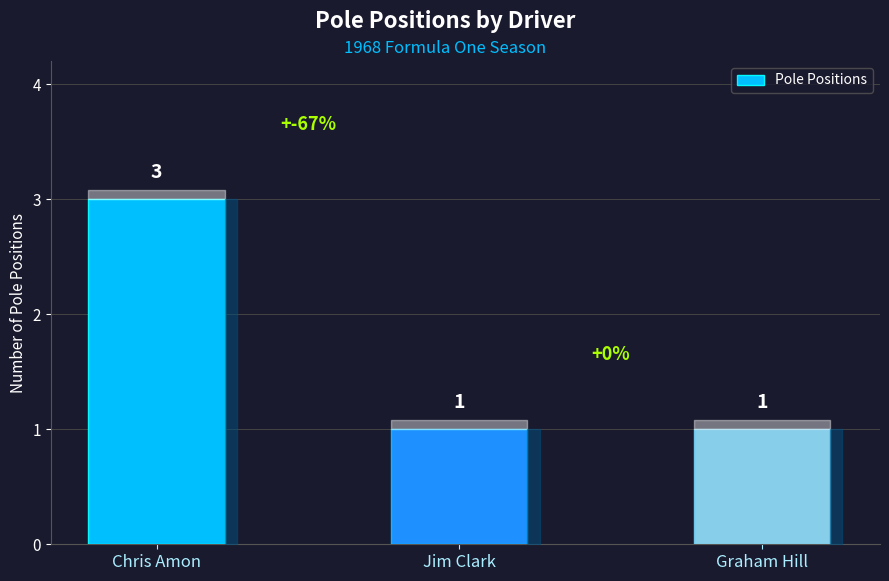

Which has a higher value, Graham Hill or Chris Amon?

Chris Amon